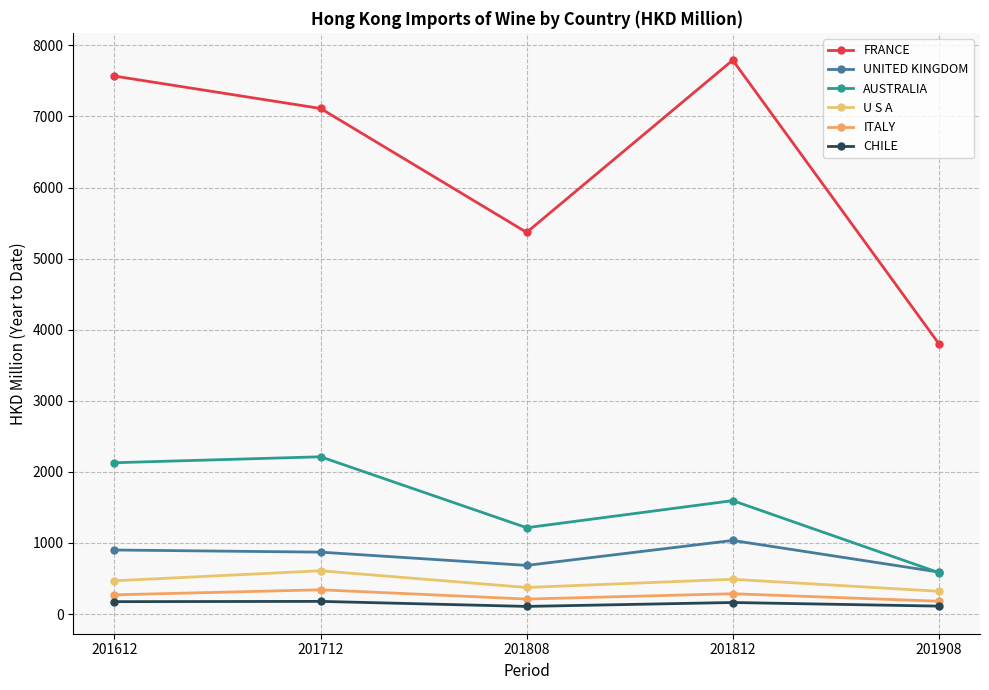

What is the difference between the highest and lowest values at 201712?

6934.7